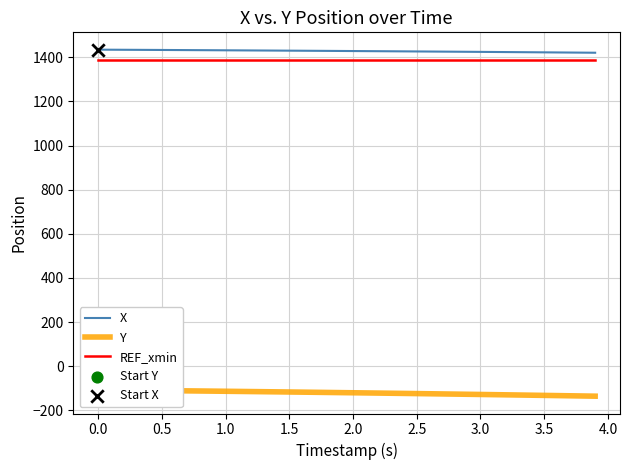

Which series contains the highest Y value?

X